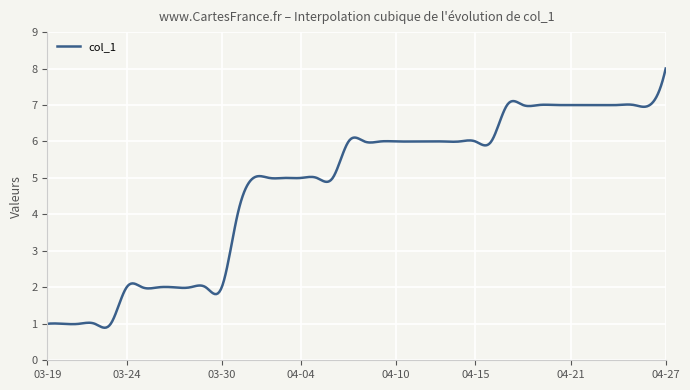

What is the difference between the maximum and minimum values?

7.1